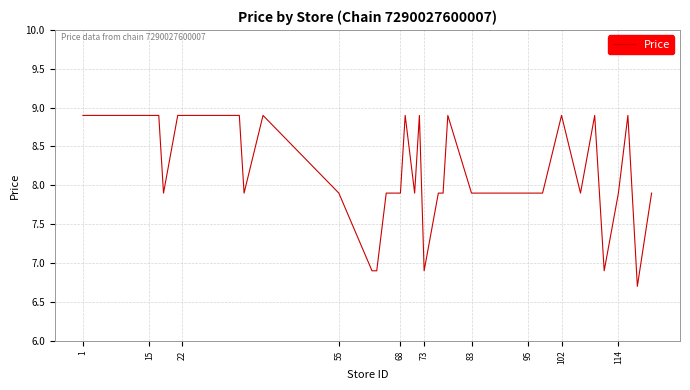

What is the minimum value shown in the chart?

6.7